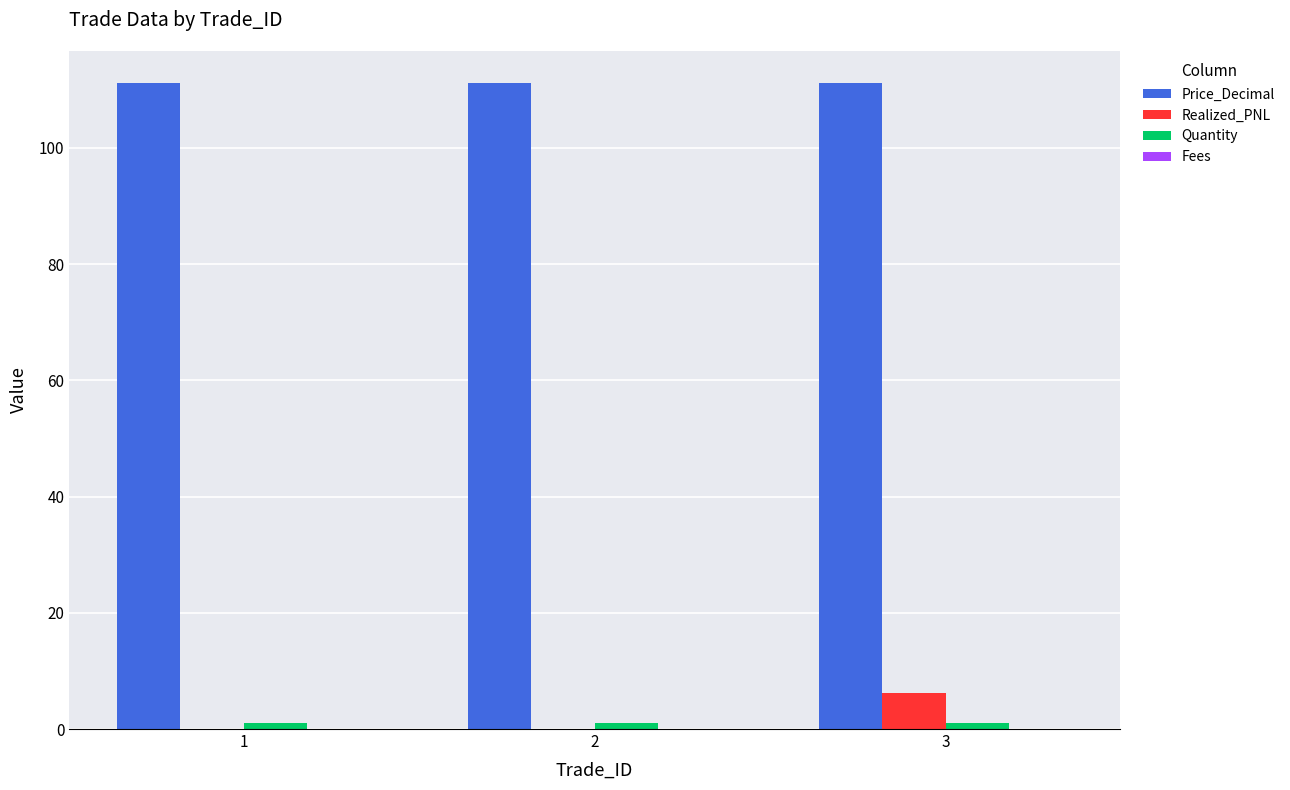

How many groups of bars are there?

3